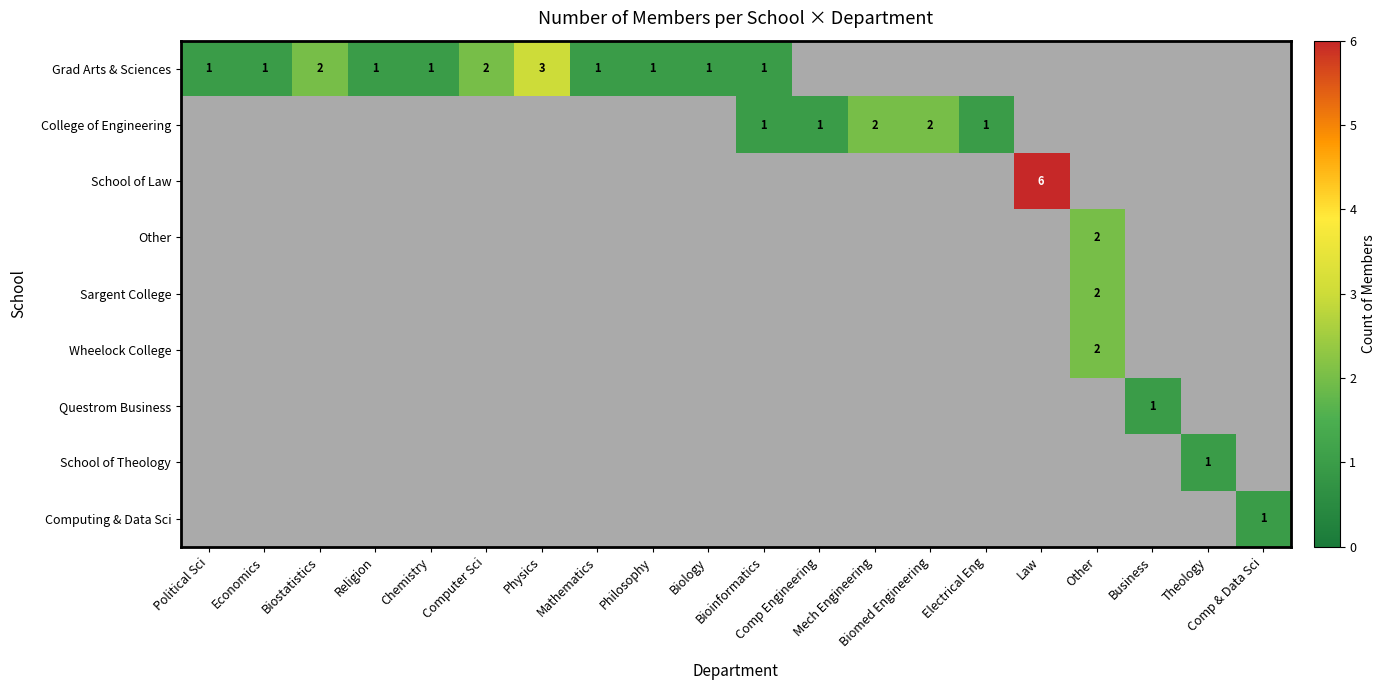

How many values in School of Law are above zero?

1